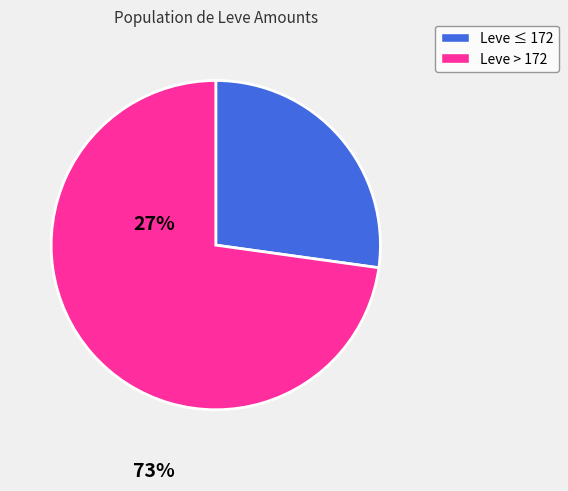

Is there any slice that represents more than half of the pie?

Yes